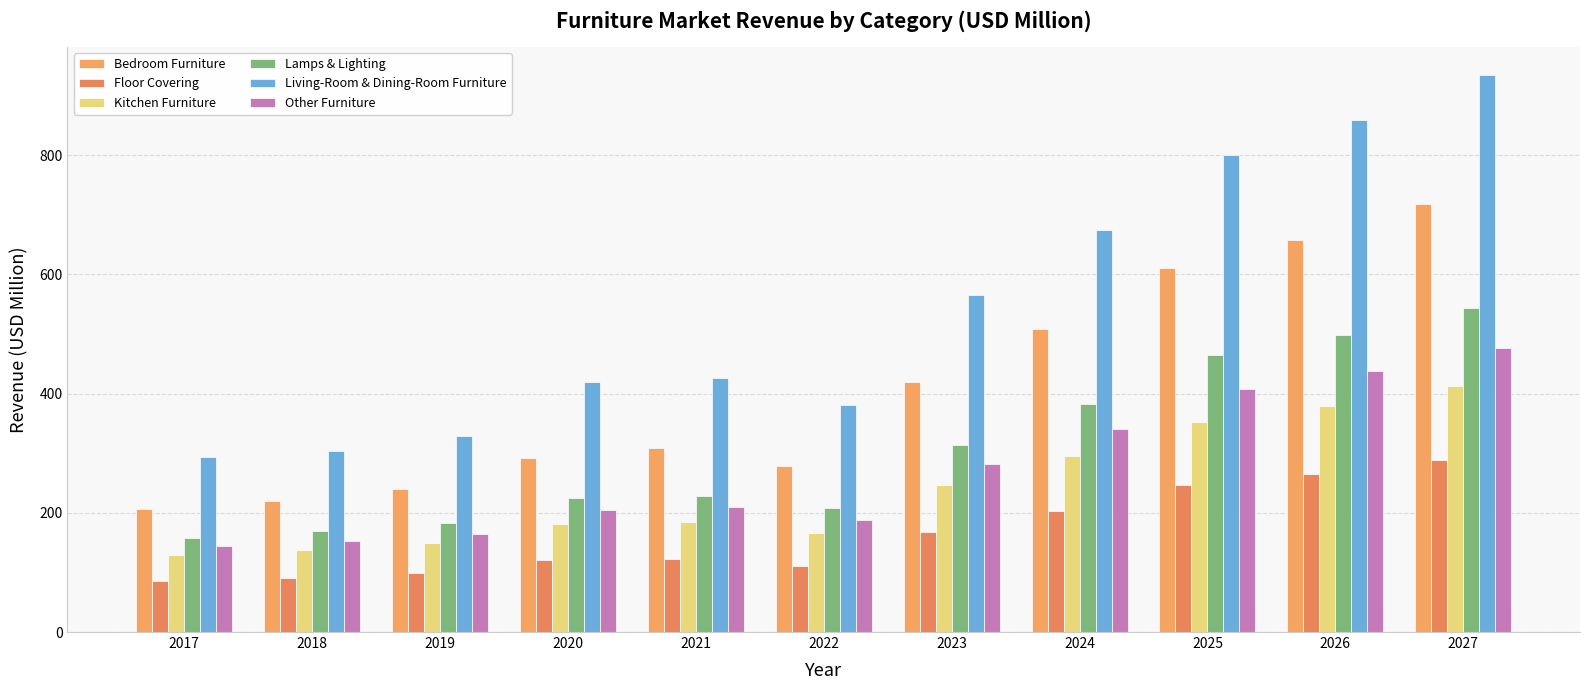

What is the difference between the Bedroom Furniture values at 2025 and 2022?

331.7